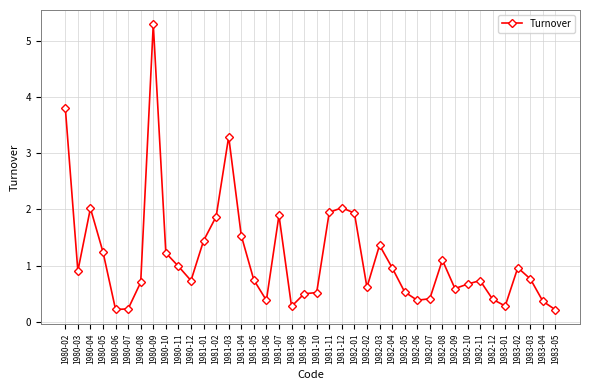

Where is the first local minimum?

1980-03